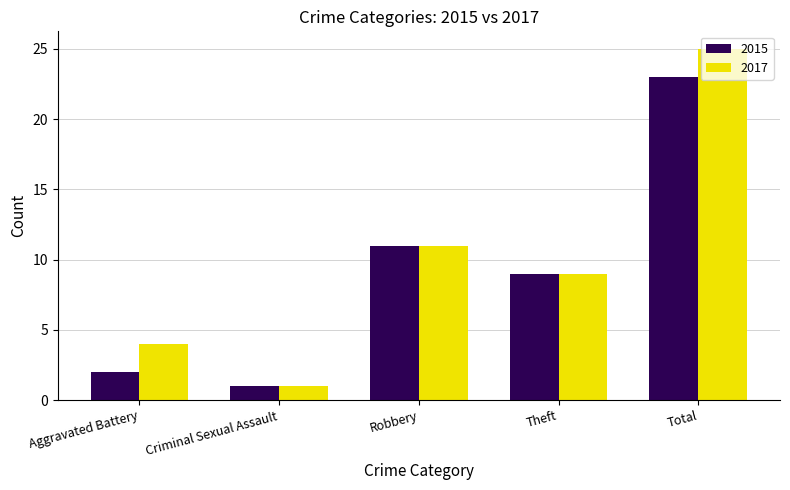

At which label does 2017 first exceed 9?

Robbery